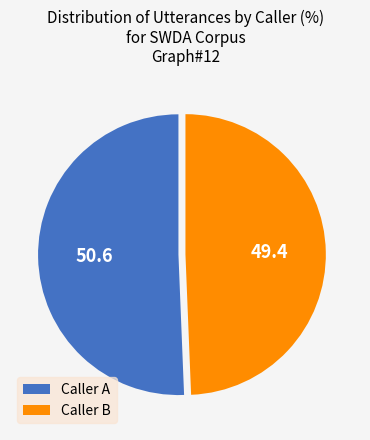

Do Caller A and Caller B together represent more than half of the pie?

Yes